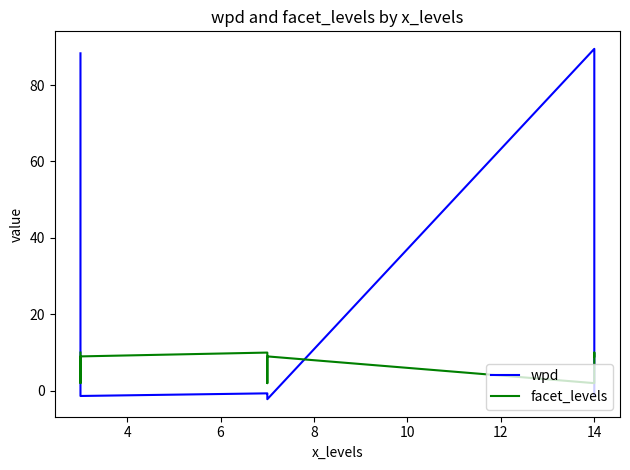

Reading left to right, transcribe all the data shown in this chart.

wpd: 88.3	0.6	-1.4	-0.7	-0.9	-2.2	89.5	-0.6	-1.2
facet_levels: 10.0	2.0	9.0	10.0	2.0	9.0	2.0	10.0	9.0